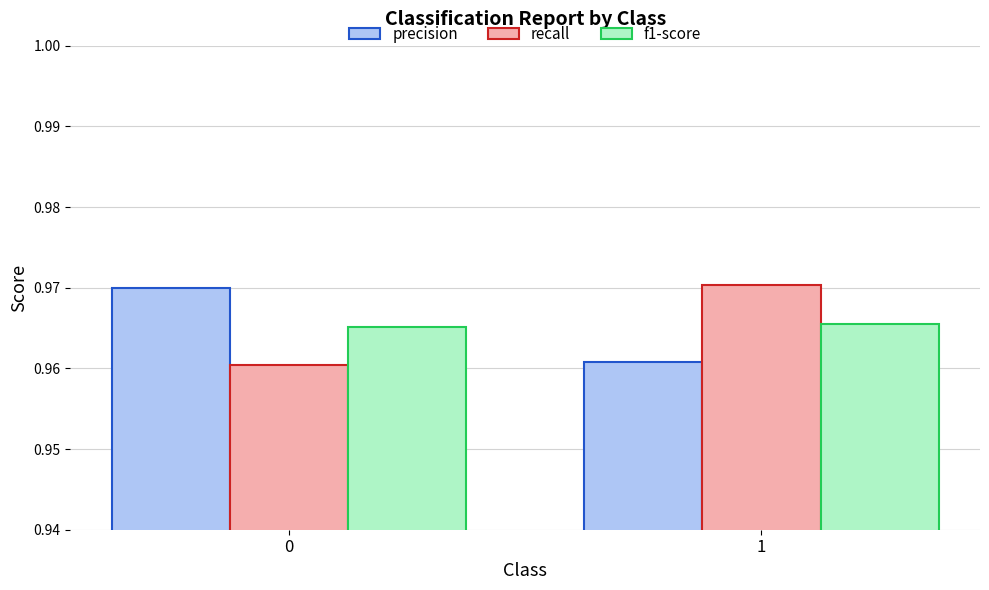

Is the value of precision at 1 greater than the value of f1-score at 1?

No